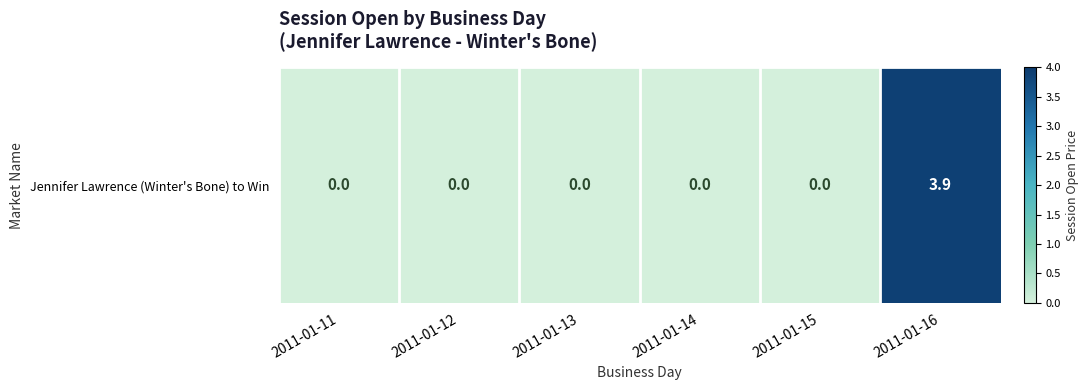

The chart shows a value of 1.4 at 2011-01-15. True or false?

False